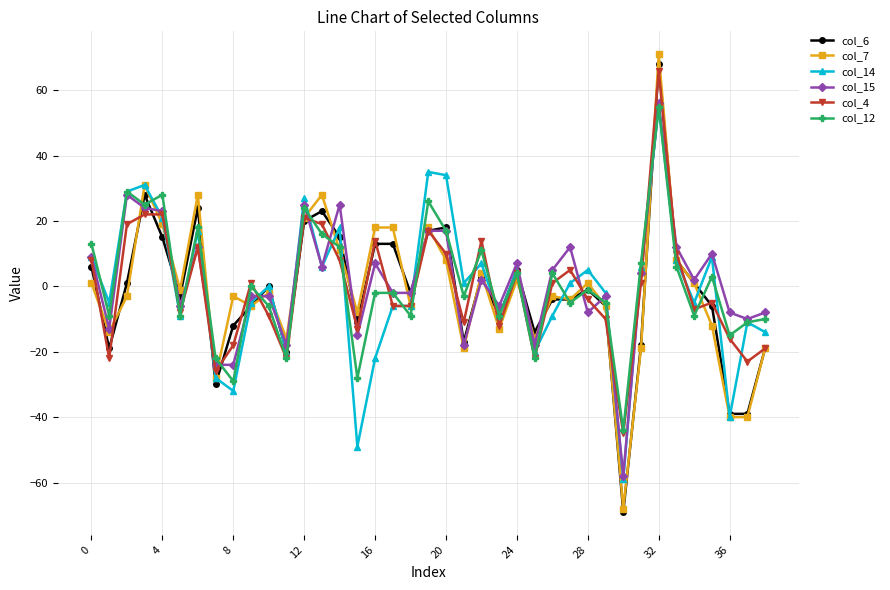

At how many categories does at least one series exceed 59?

1